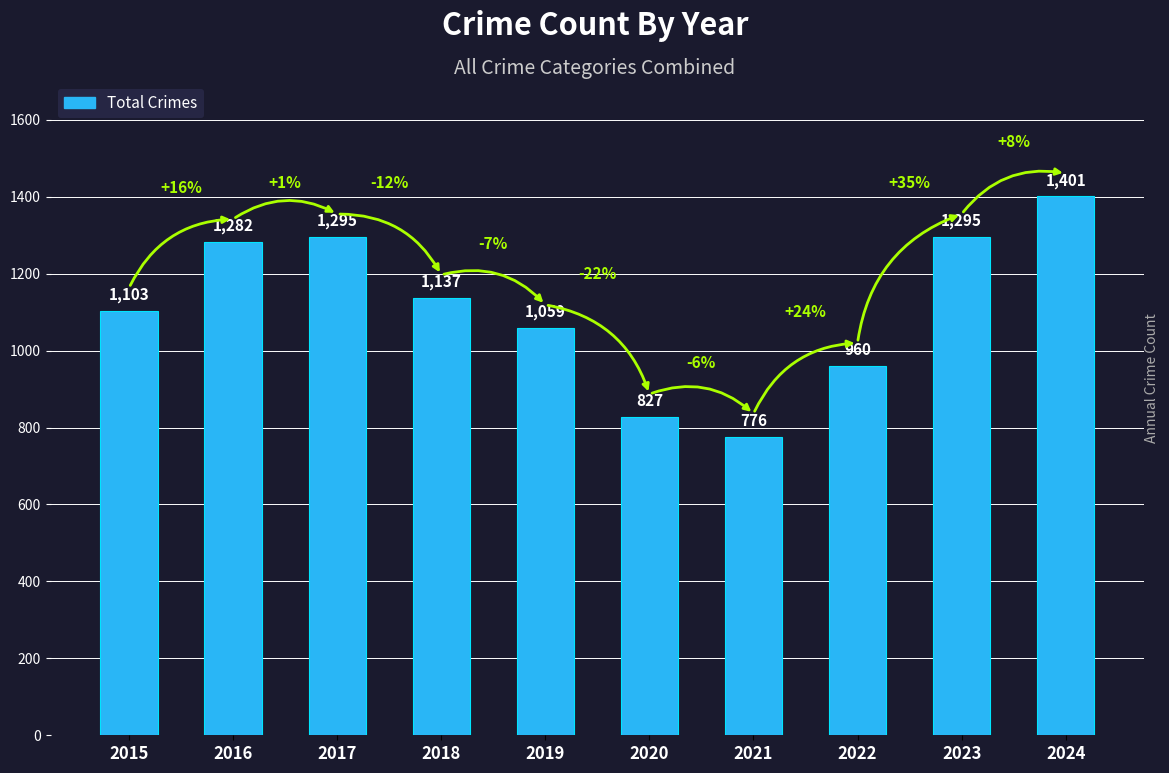

What value does the data have at 2015?

1103